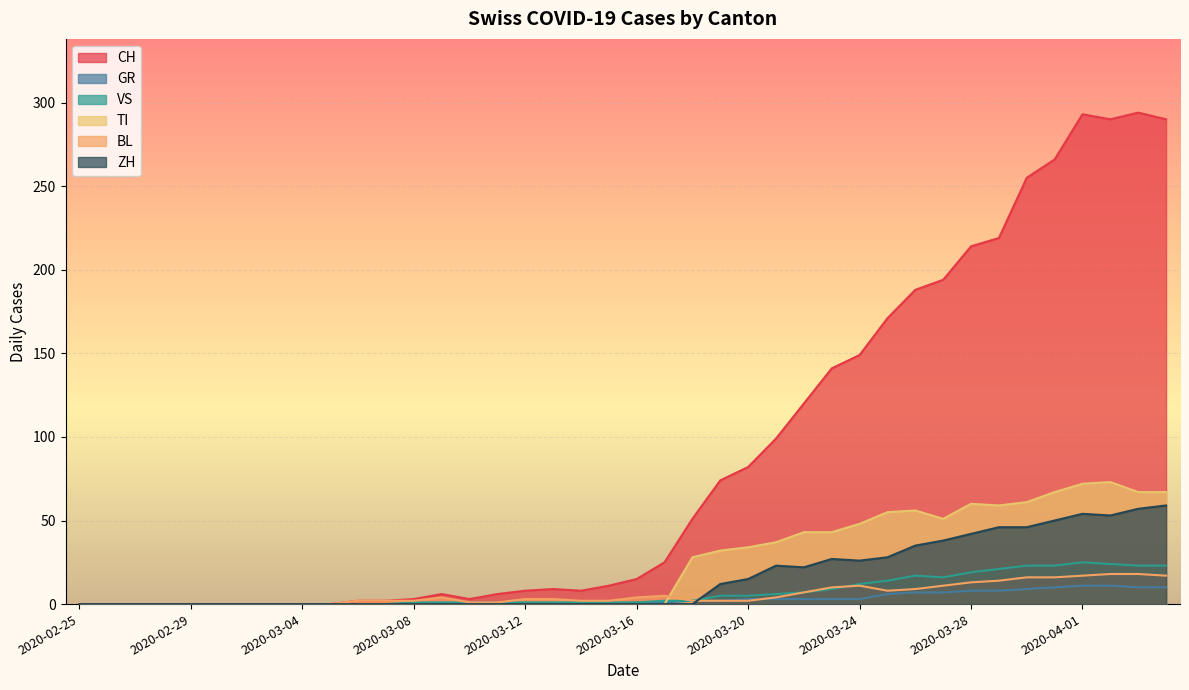

Reading left to right, extract all data points from this chart.

CH: 0	0	0	0	0	0	0	0	0	0	2	2	3	6	3	6	8	9	8	11	15	25	51	74	82	99	120	141	149	171	188	194	214	219	255	266	293	290	294	290
GR: 0	0	0	0	0	0	0	0	0	0	0	0	0	0	0	0	0	0	0	0	1	1	2	2	3	3	3	3	3	6	7	7	8	8	9	10	11	11	10	10
VS: 0	0	0	0	0	0	0	0	0	0	0	0	1	1	1	1	1	1	1	1	1	2	2	5	5	6	7	9	12	14	17	16	19	21	23	23	25	24	23	23
TI: 0	0	0	0	0	0	0	0	0	0	0	0	0	0	0	0	0	0	0	0	0	0	28	32	34	37	43	43	48	55	56	51	60	59	61	67	72	73	67	67
BL: 0	0	0	0	0	0	0	0	0	0	2	2	2	4	1	1	3	3	2	2	4	5	2	2	2	4	7	10	11	8	9	11	13	14	16	16	17	18	18	17
ZH: 0	0	0	0	0	0	0	0	0	0	0	0	0	0	0	0	0	0	0	0	0	0	0	12	15	23	22	27	26	28	35	38	42	46	46	50	54	53	57	59